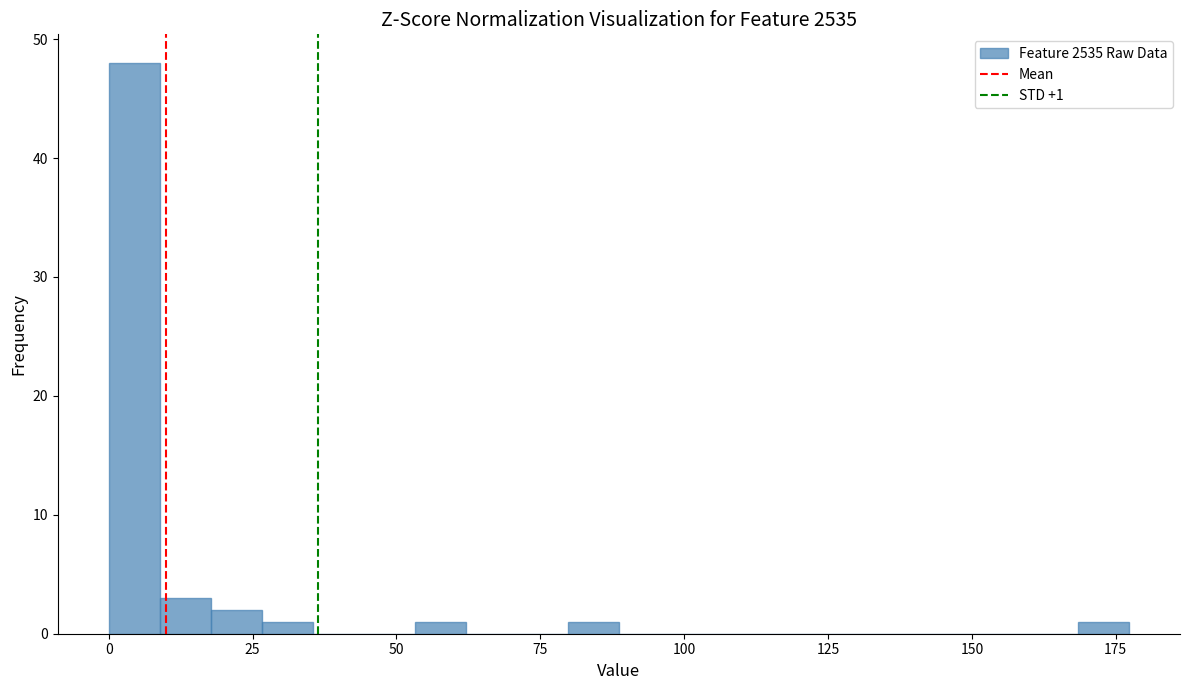

Read against the x-axis, roughly where is the centre of the tallest bar?

5